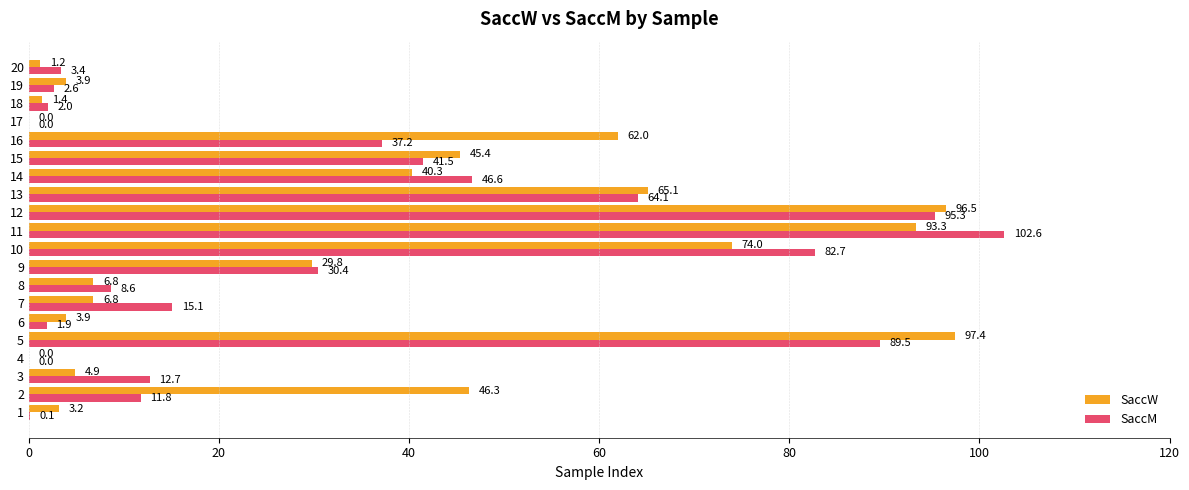

Is it true that SaccW equals 3.1 at 7?

False